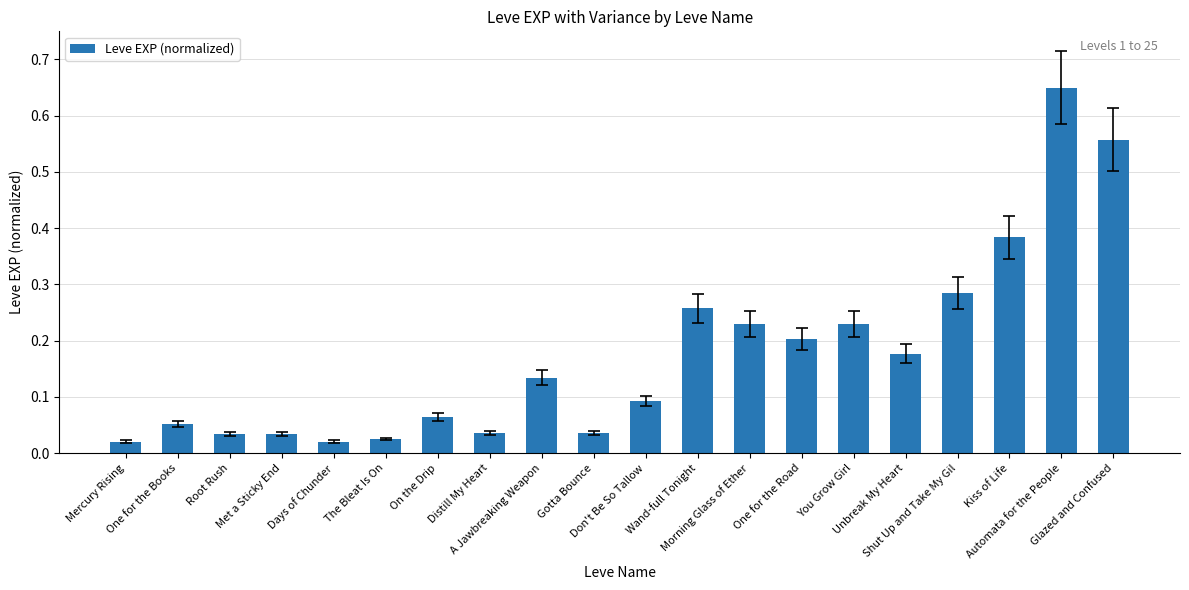

What is the difference between the second highest and second lowest values?

0.5